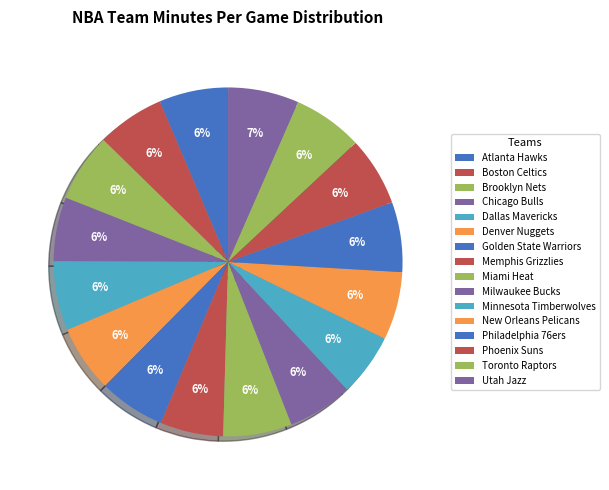

Between Atlanta Hawks and Phoenix Suns, which is larger?

Atlanta Hawks